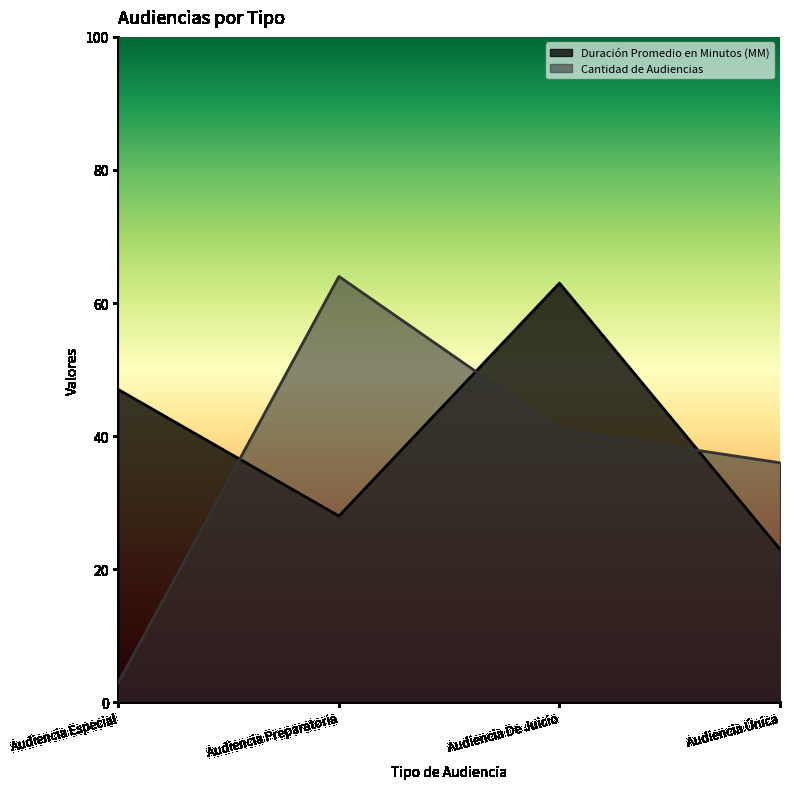

What is the spread (max minus min) of values at Audiencia Única?

13